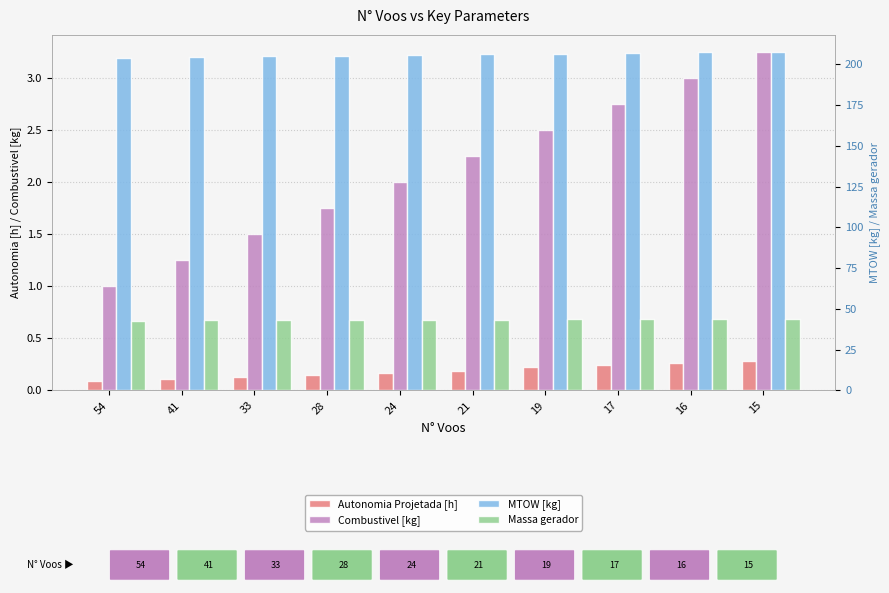

Which series changed the most between 54 and 41?

MTOW [kg]